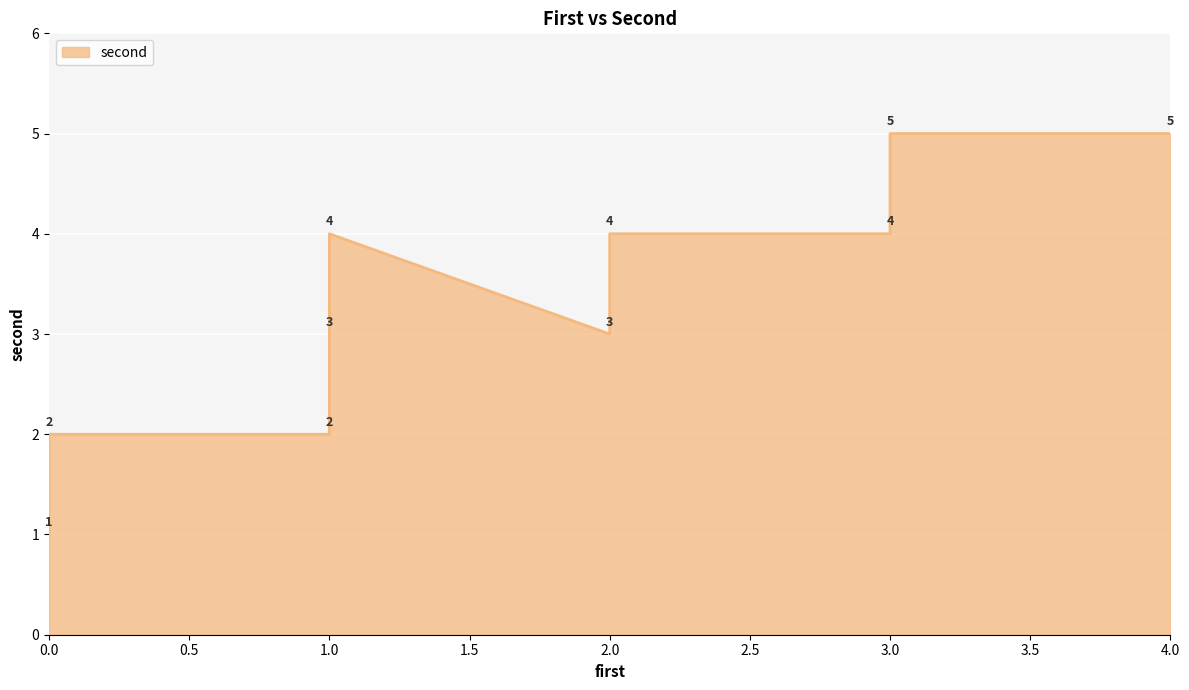

At which category does the data reach its first local peak?

1